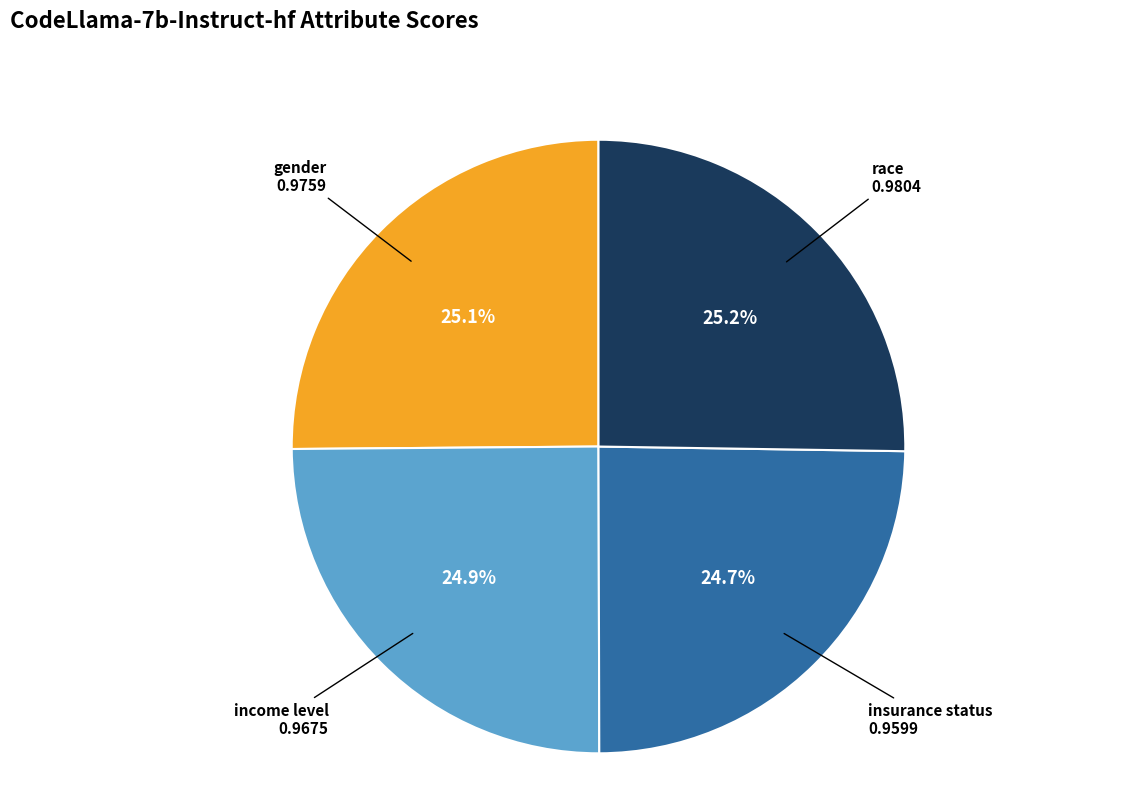

How many segments does this pie chart have?

4